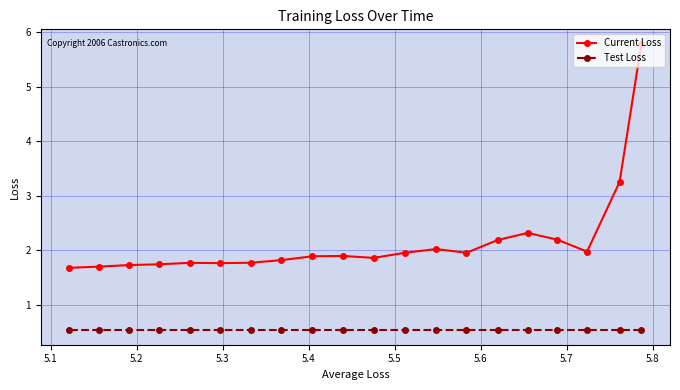

What is the value of the Test Loss point at the 16th from the left?

0.5